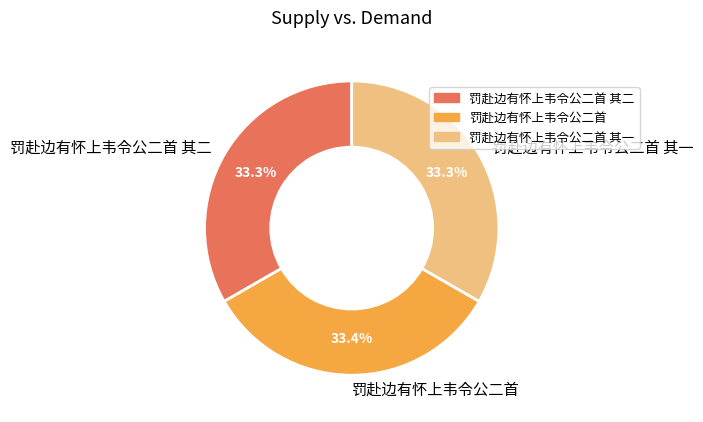

How many segments does this pie chart have?

3